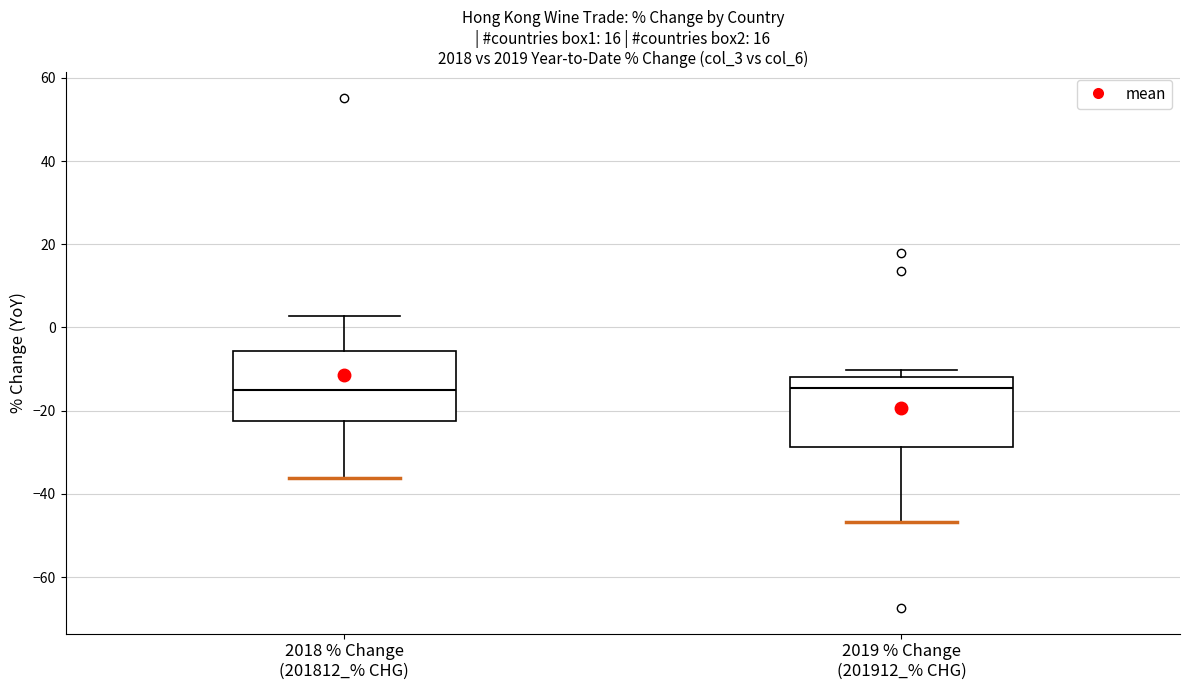

Reading left to right, transcribe this box plot: for each box, give where its median line is, the range the box spans, and where its two whiskers end, as read against the y-axis. The values are not printed on the chart, so give them approximately, as read against the axis.

2018 % Change (201812_% CHG): median -16, box -22 to -6, whiskers -36 to 2
2019 % Change (201912_% CHG): median -14, box -28 to -12, whiskers -46 to -10